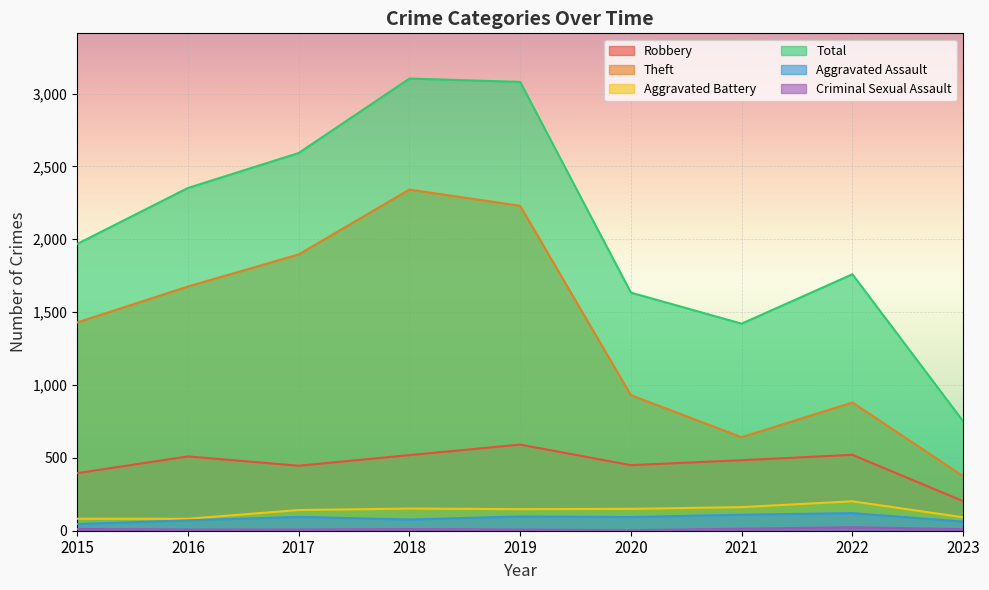

Which series has the largest total across all categories?

Total